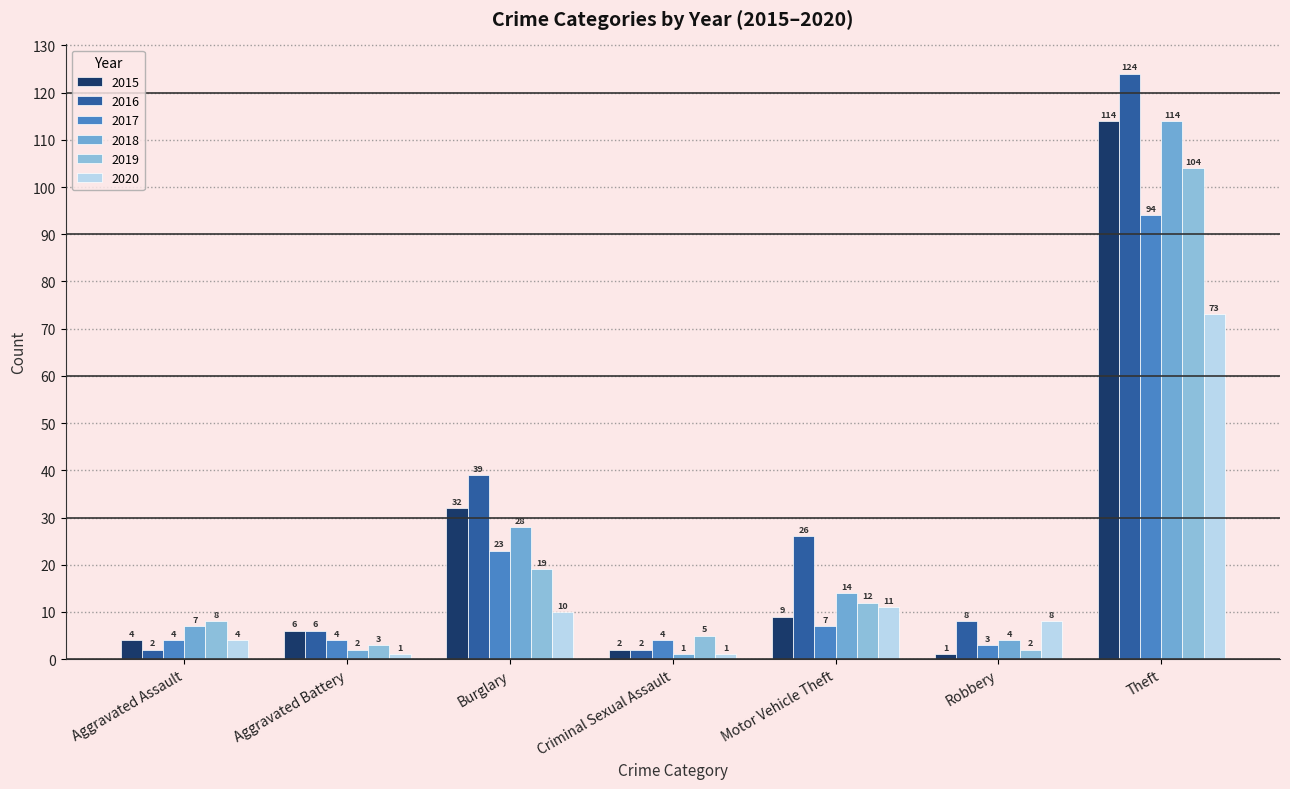

Reading left to right, what are all the values shown in this chart?

2015: 4	6	32	2	9	1	114
2016: 2	6	39	2	26	8	124
2017: 4	4	23	4	7	3	94
2018: 7	2	28	1	14	4	114
2019: 8	3	19	5	12	2	104
2020: 4	1	10	1	11	8	73